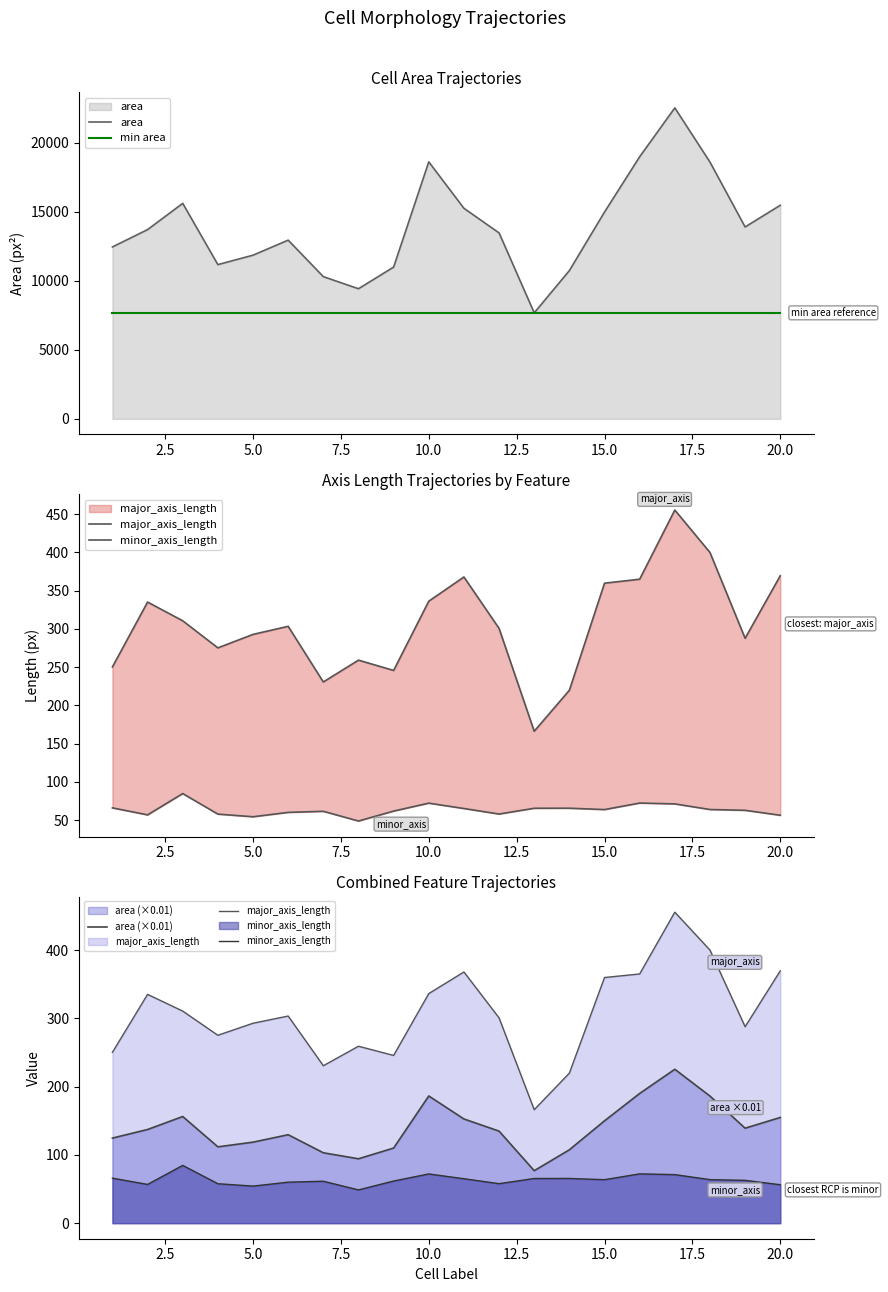

What is the minimum value for area (×0.01)?

76.8